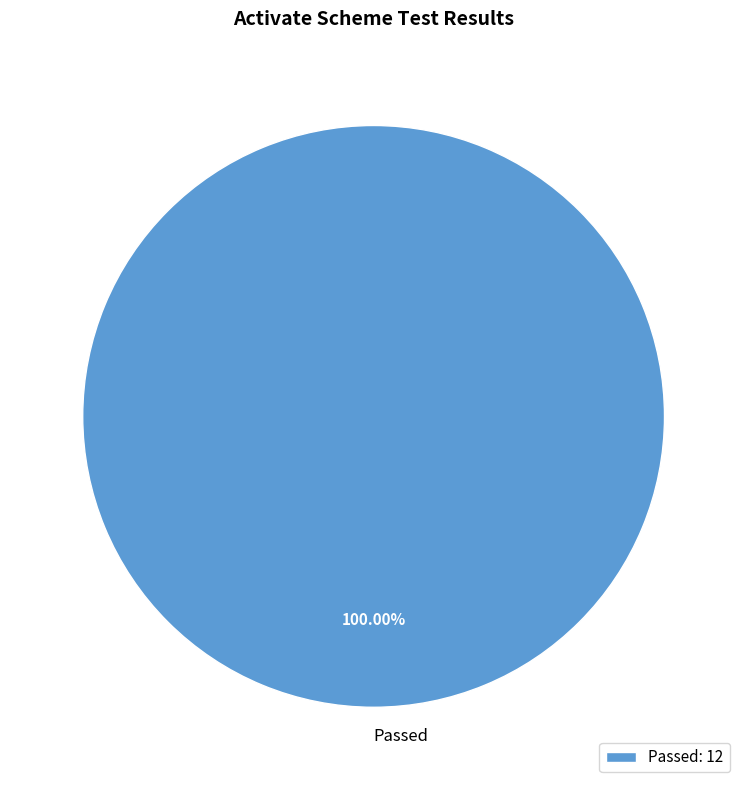

How many segments does this pie chart have?

1